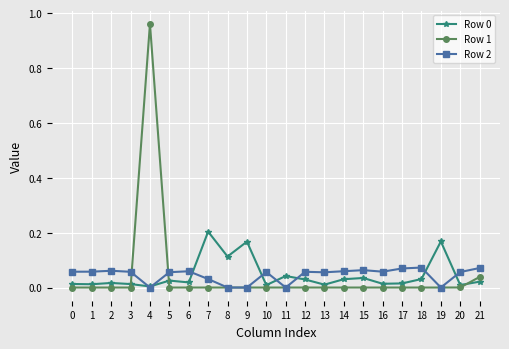

At which label does Row 0 reach its peak?

7